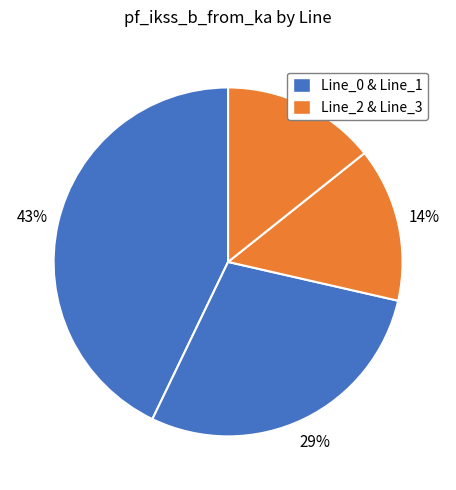

Count the number of slices in the pie.

4